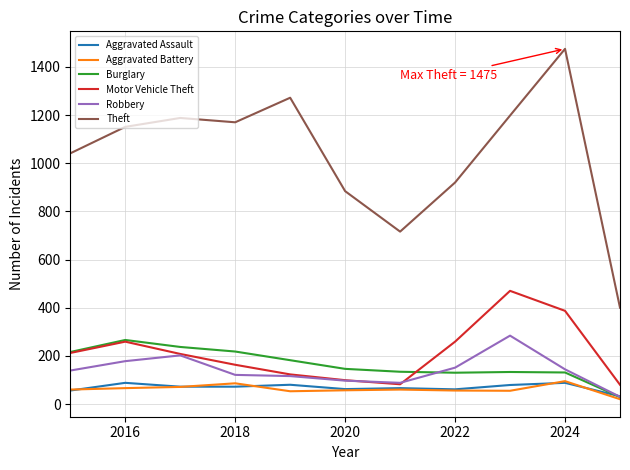

What are all the series names shown in the legend?

Aggravated Assault, Aggravated Battery, Burglary, Motor Vehicle Theft, Robbery, Theft